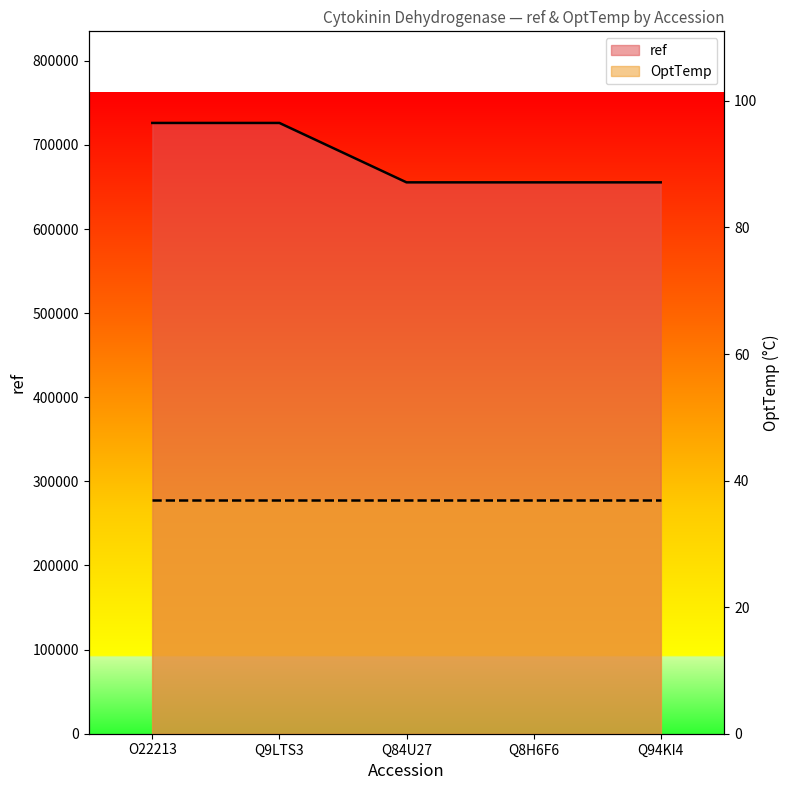

List the labels in order of value, smallest first.

Q84U27, Q8H6F6, Q94KI4, O22213, Q9LTS3